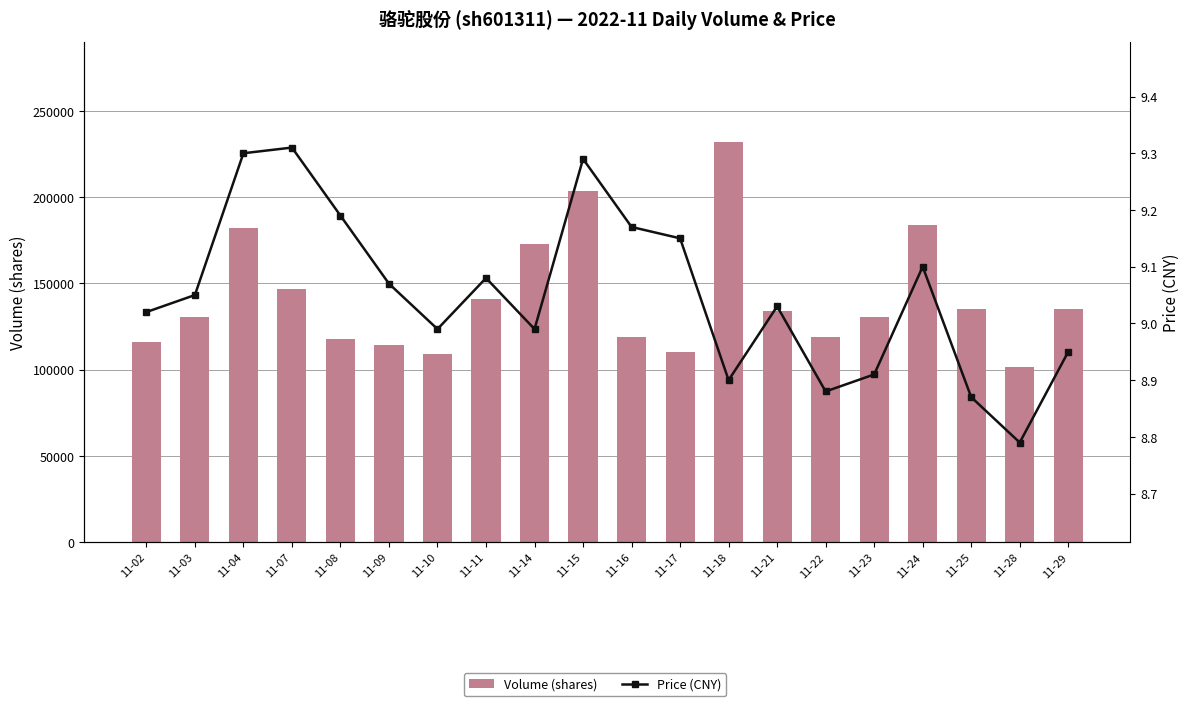

Rank the series by their average value, from highest to lowest.

Volume (shares), Price (CNY)